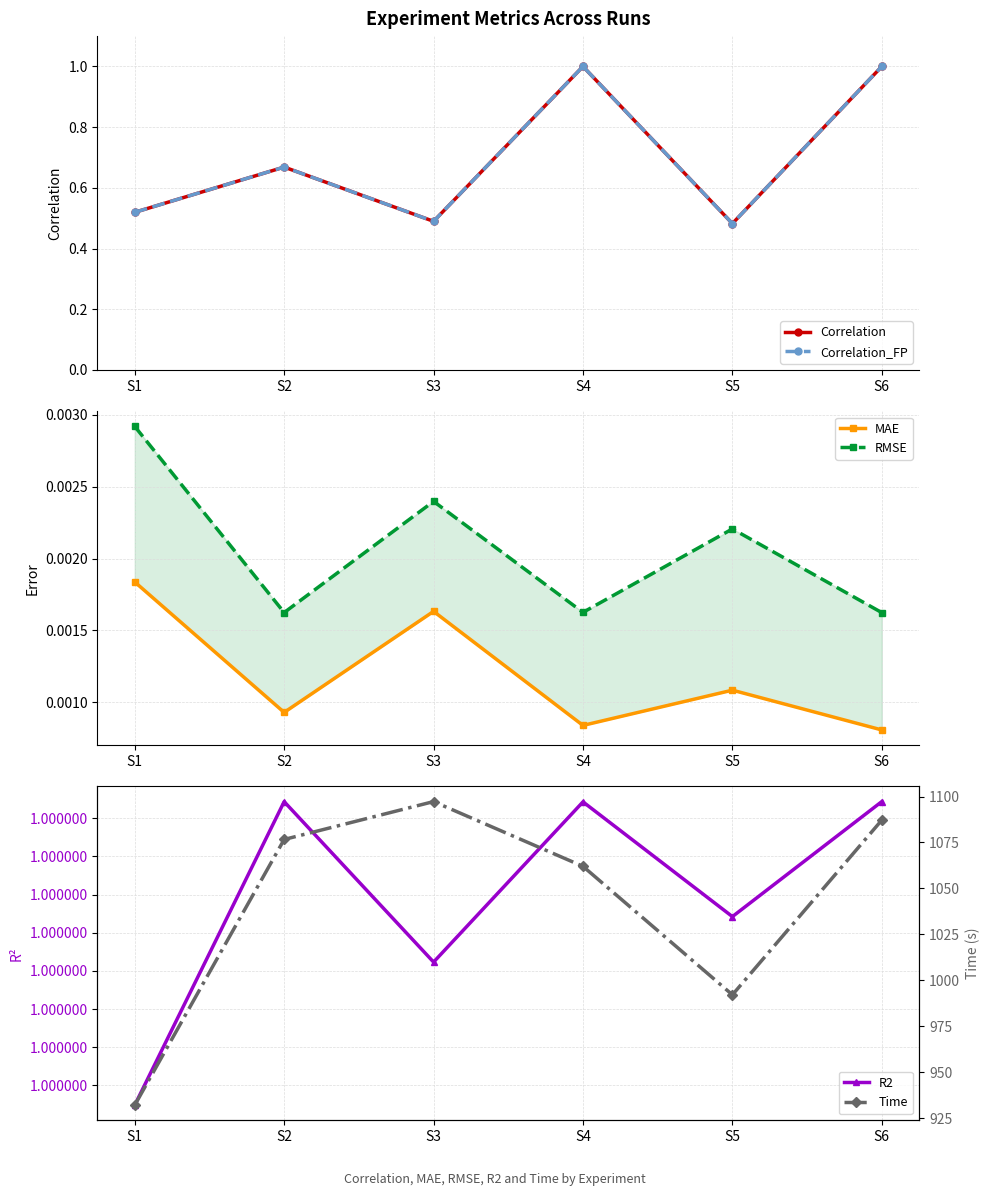

Count the R2 values in the range 0 to 1.

6